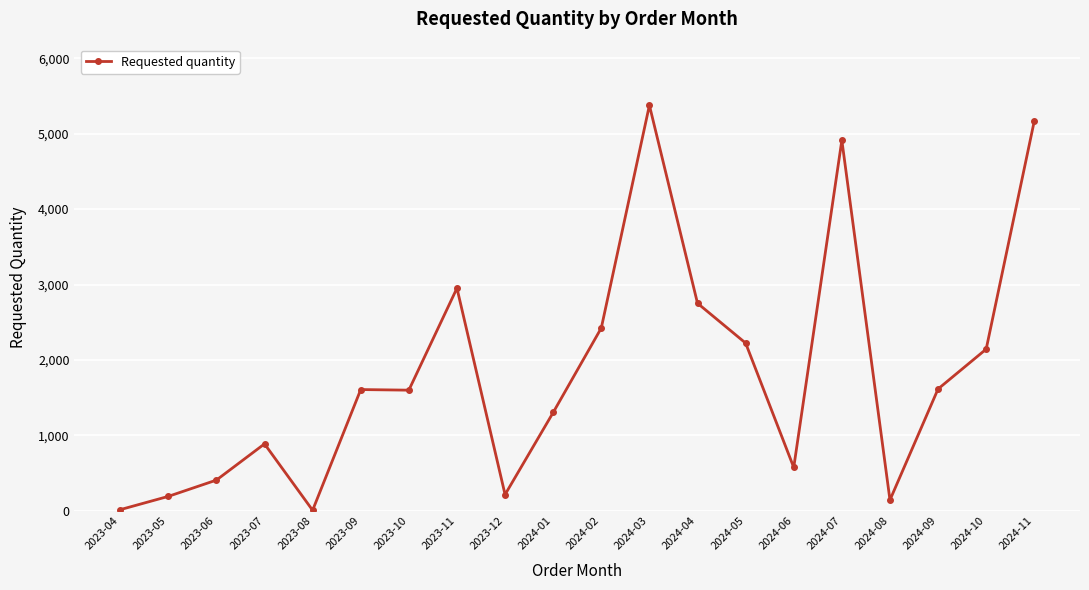

What is the label of the 4th point from the left?

2023-07